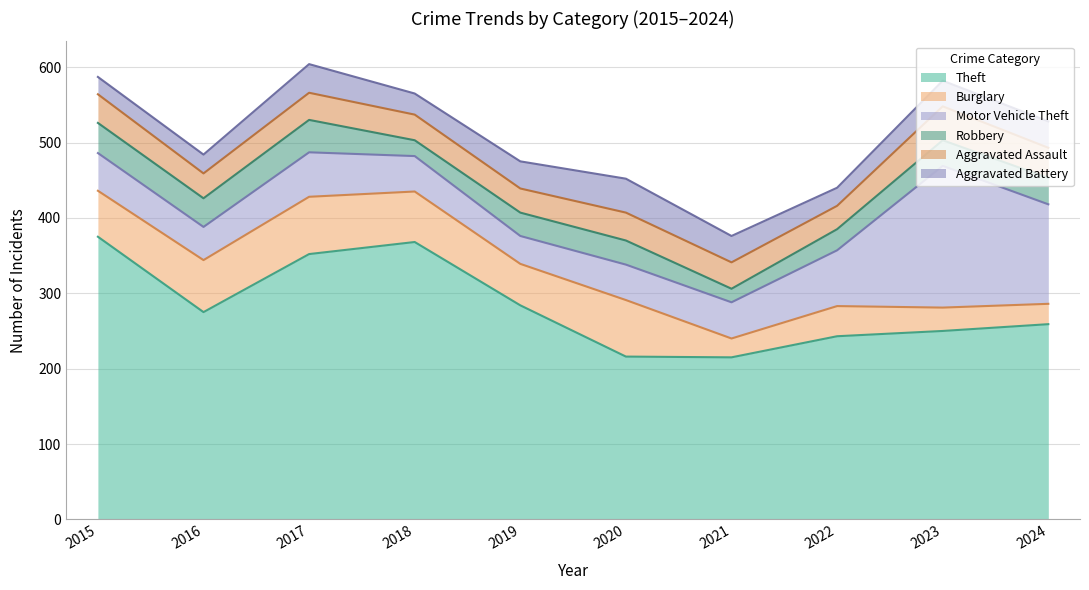

True or false: Motor Vehicle Theft and Theft cross at least once.

False